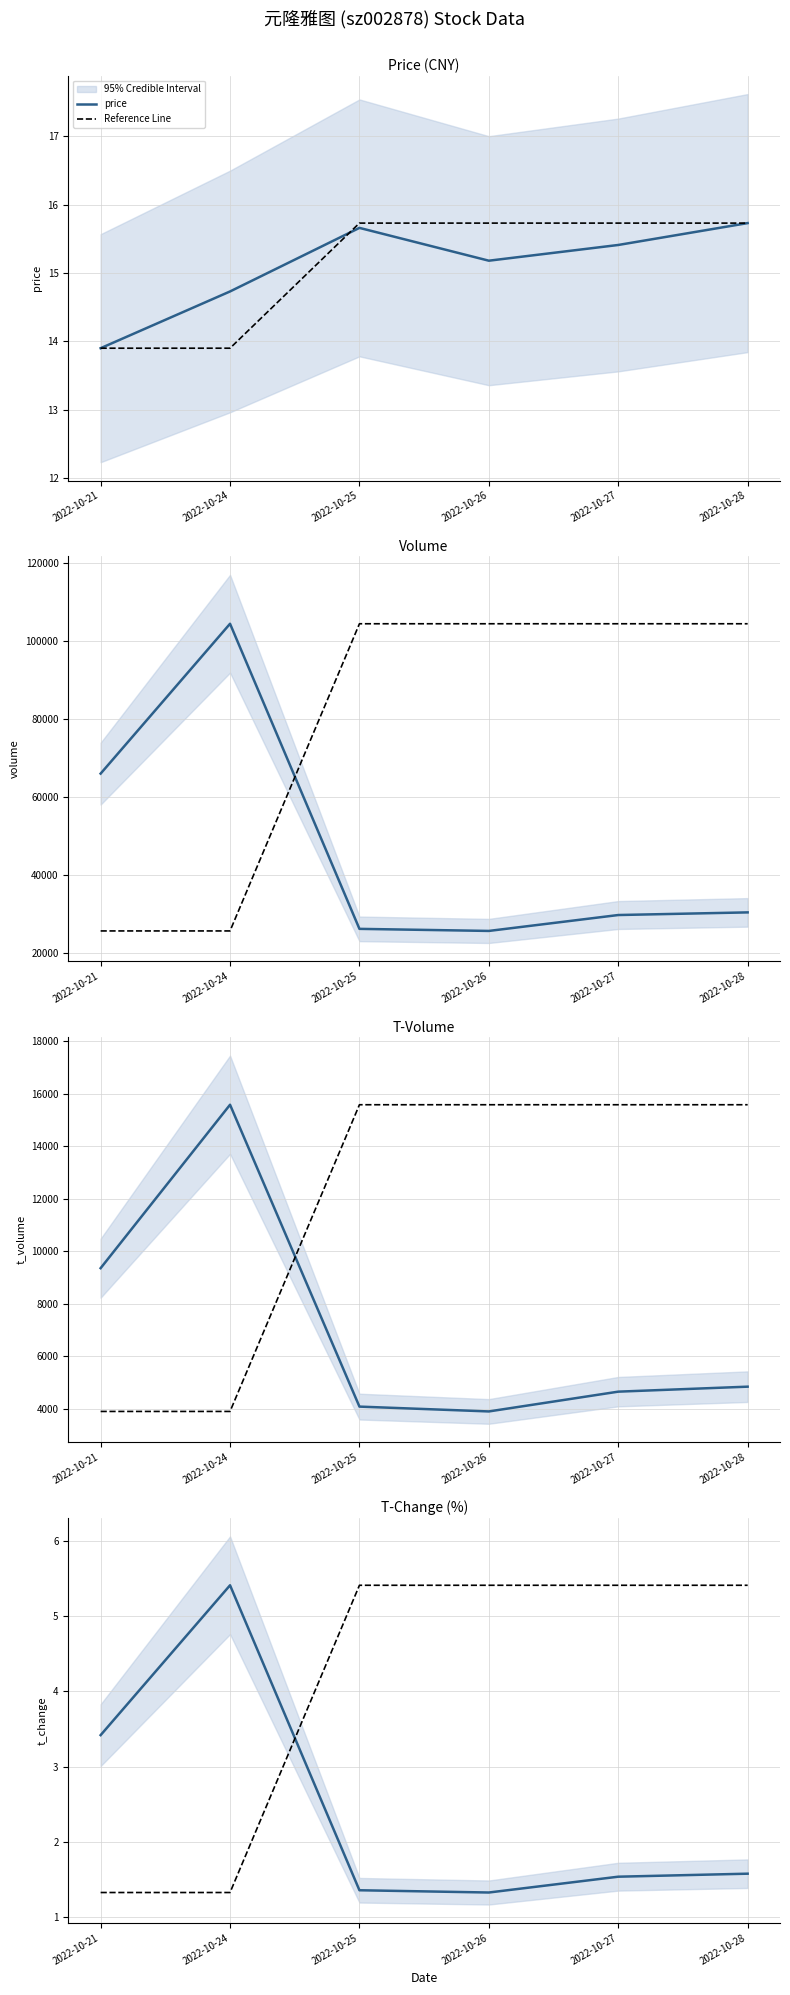

Does the chart have visible grid lines?

Yes